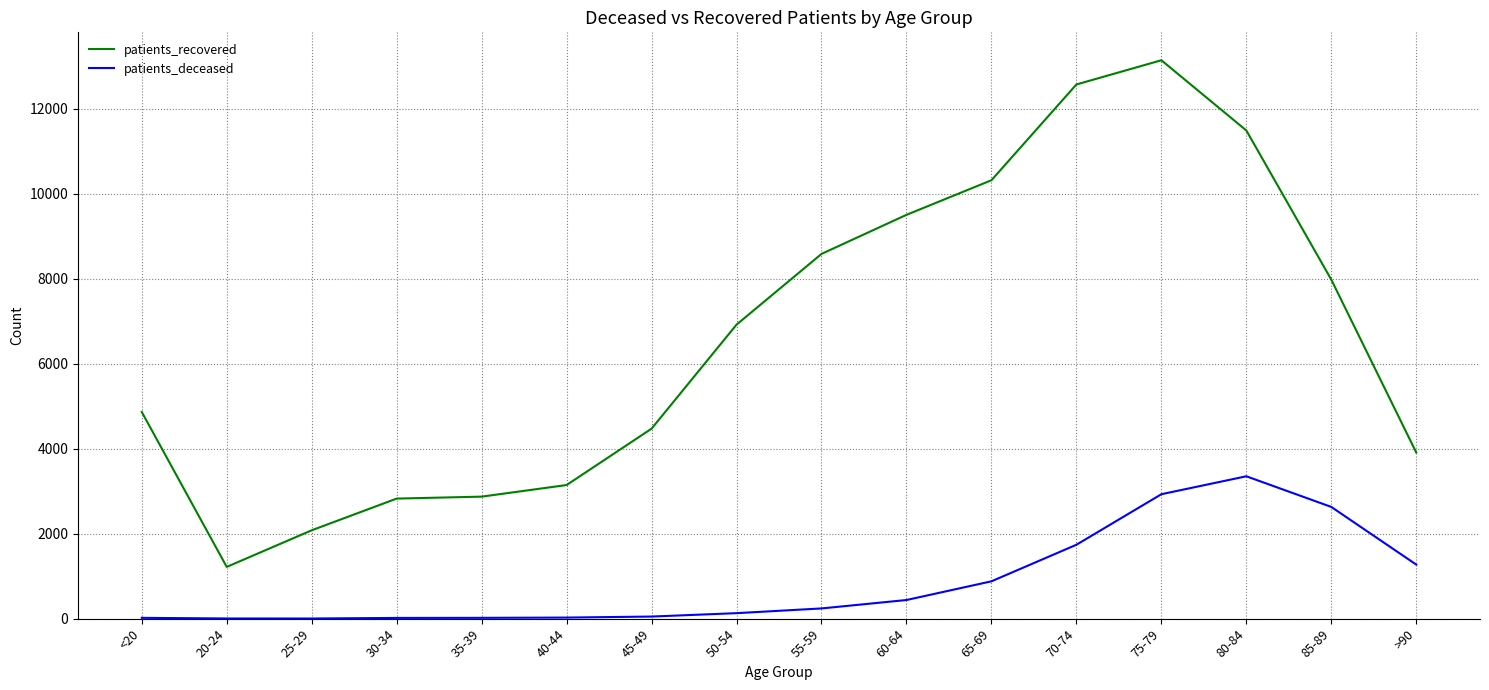

True or false: patients_deceased and patients_recovered intersect in this chart.

False